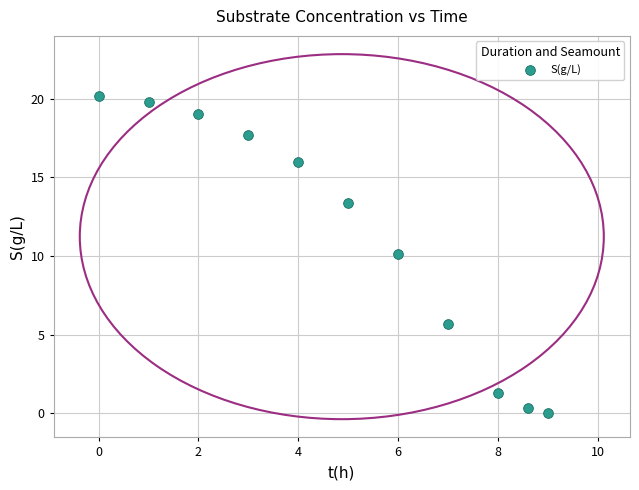

What is the average Y value?

11.2